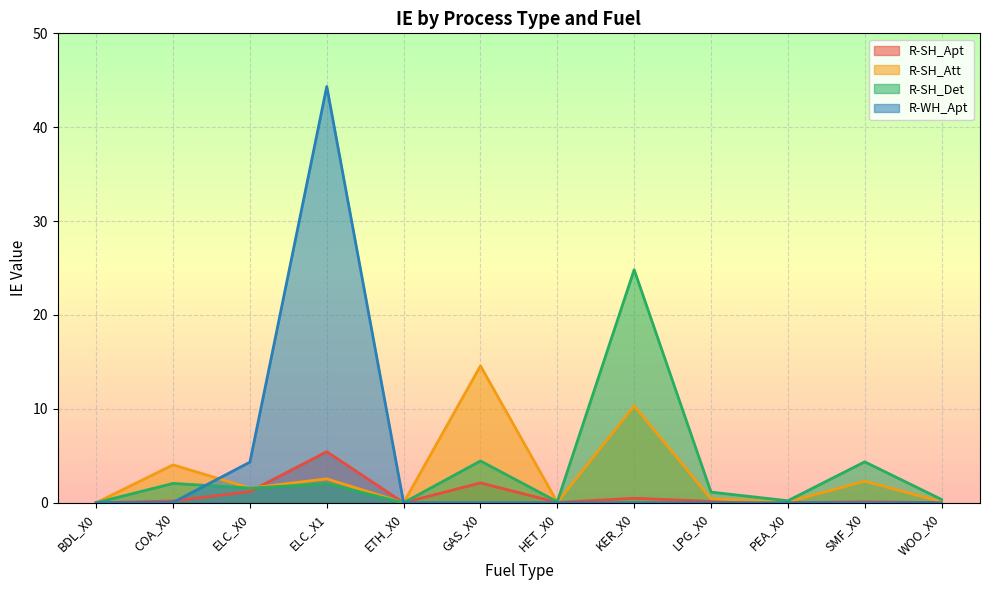

How many lines are shown in the chart?

4